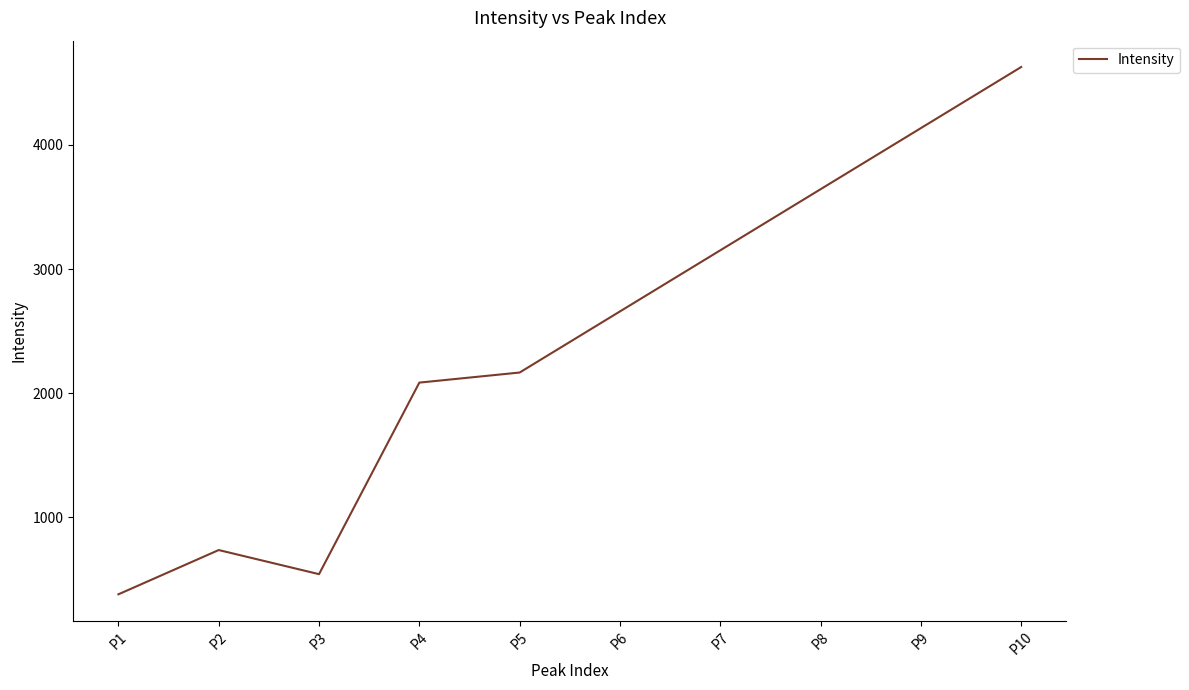

Is it true that the value at P8 is 2403.3?

False